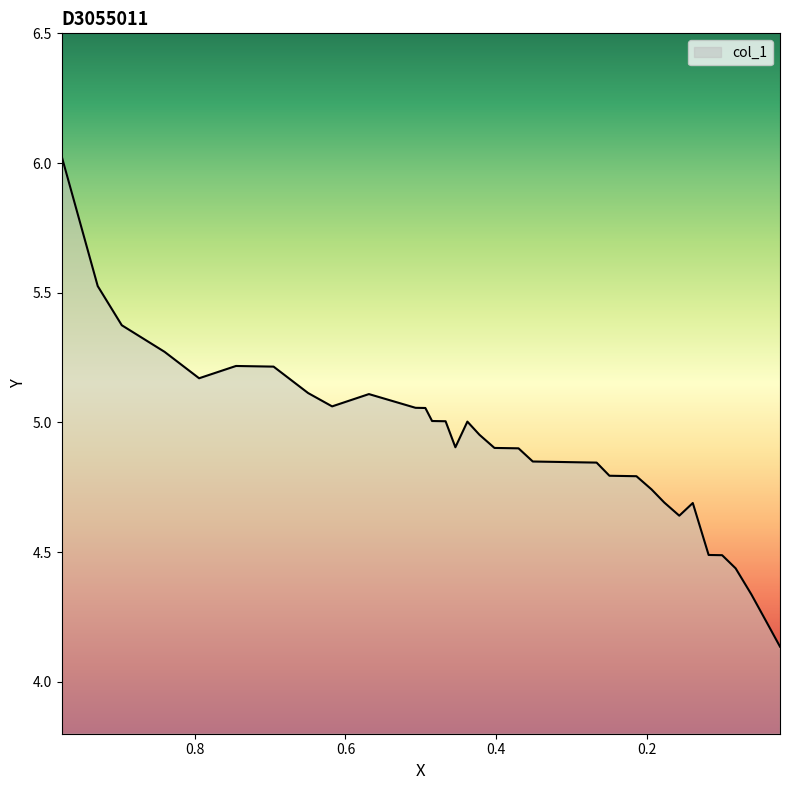

How many data points does each series have?

39